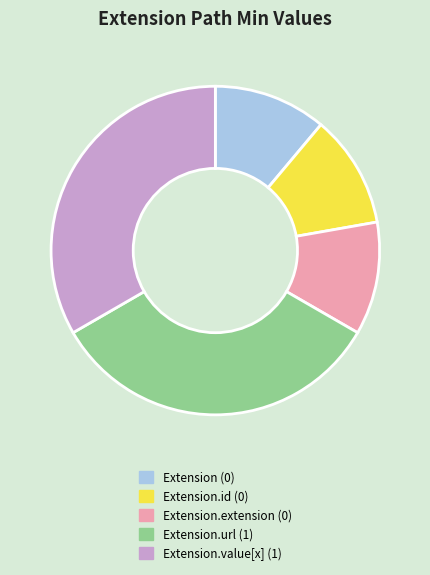

Is the sum of Extension.url (1) and Extension (0) greater than half?

No